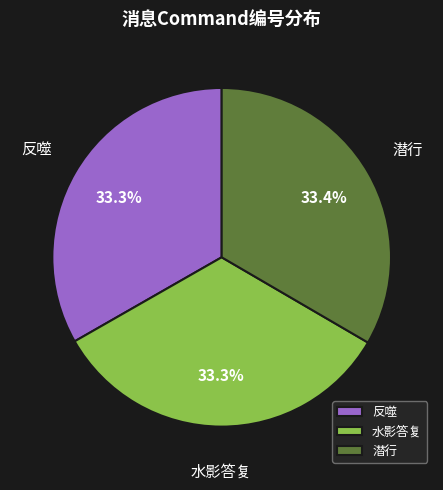

Is there any slice that represents more than half of the pie?

No